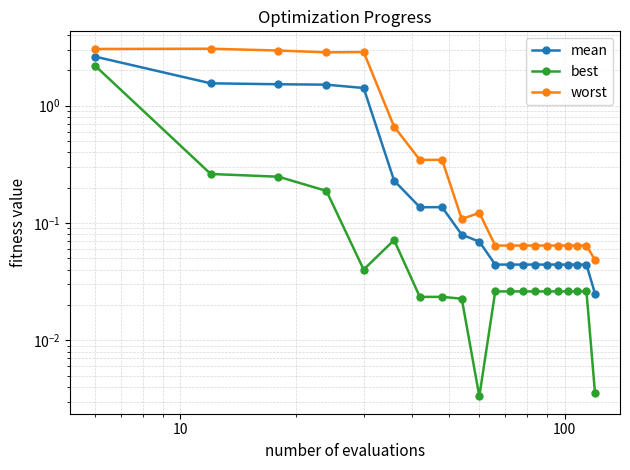

How many interior local peaks does the worst series have?

3